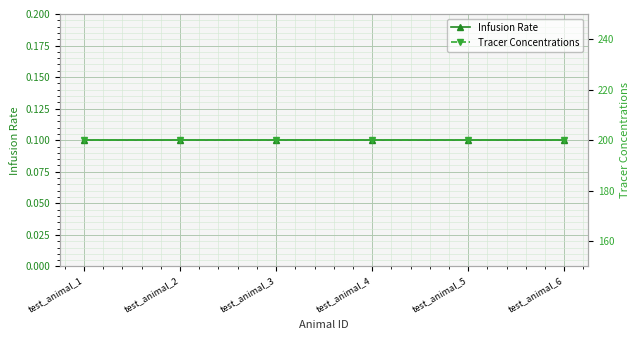

What is the approximate value of Infusion Rate at test_animal_4?

0.1